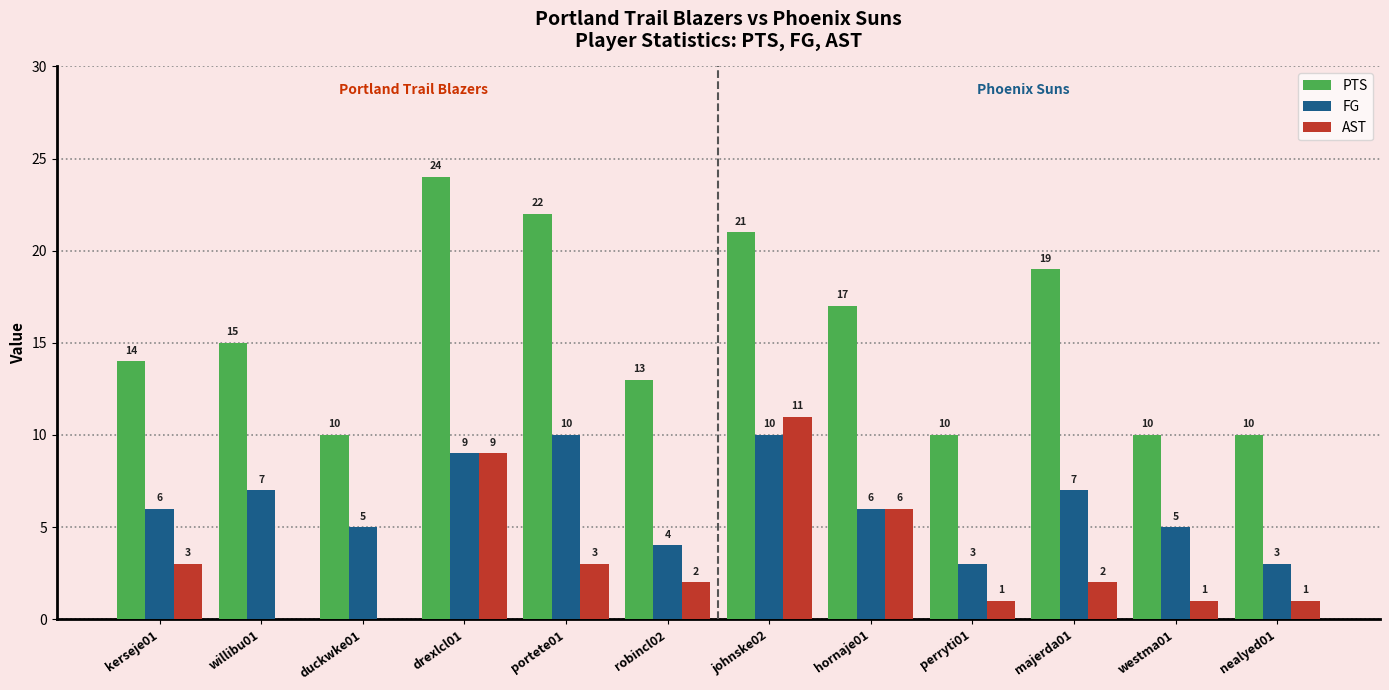

What is the sum of all AST values?

39